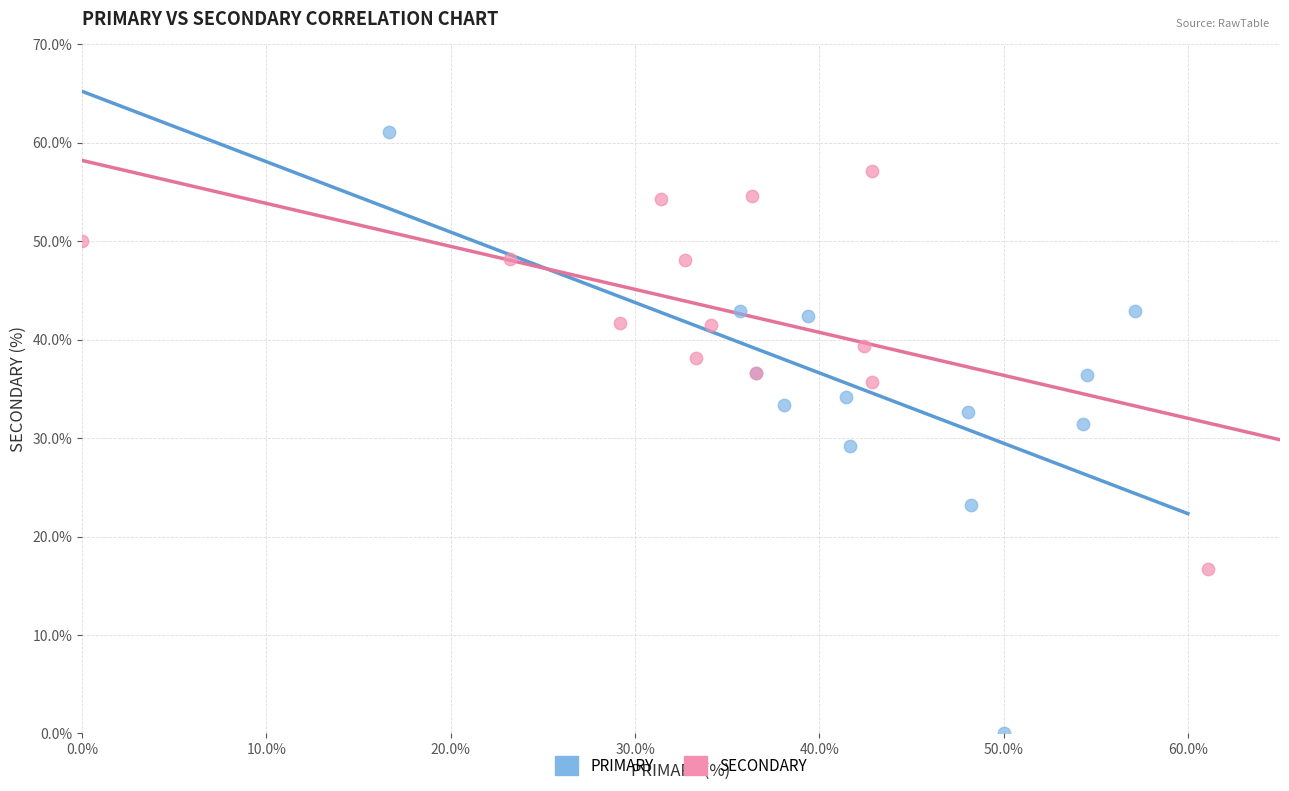

Which series reaches the minimum Y coordinate?

PRIMARY